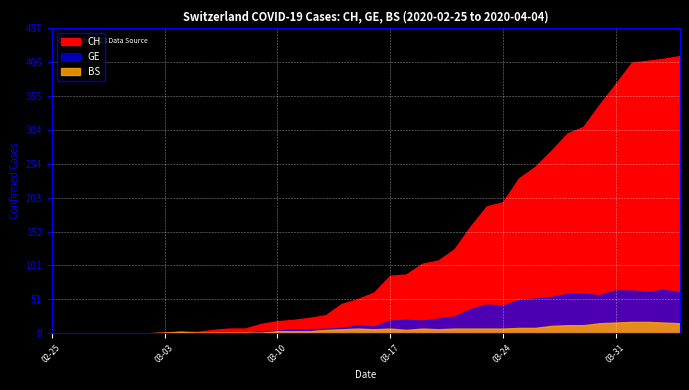

At how many categories does at least one series exceed 239?

10